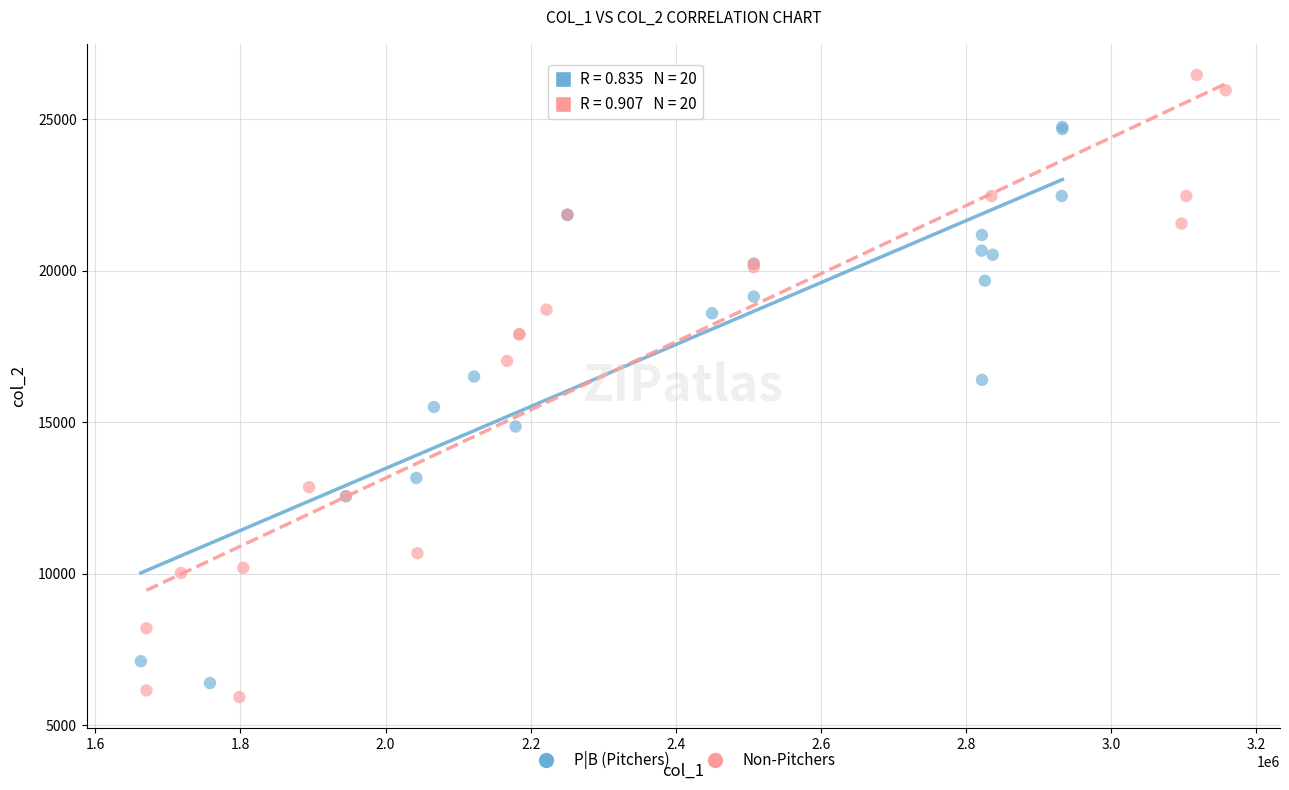

Which series reaches the maximum Y coordinate?

Non-Pitchers